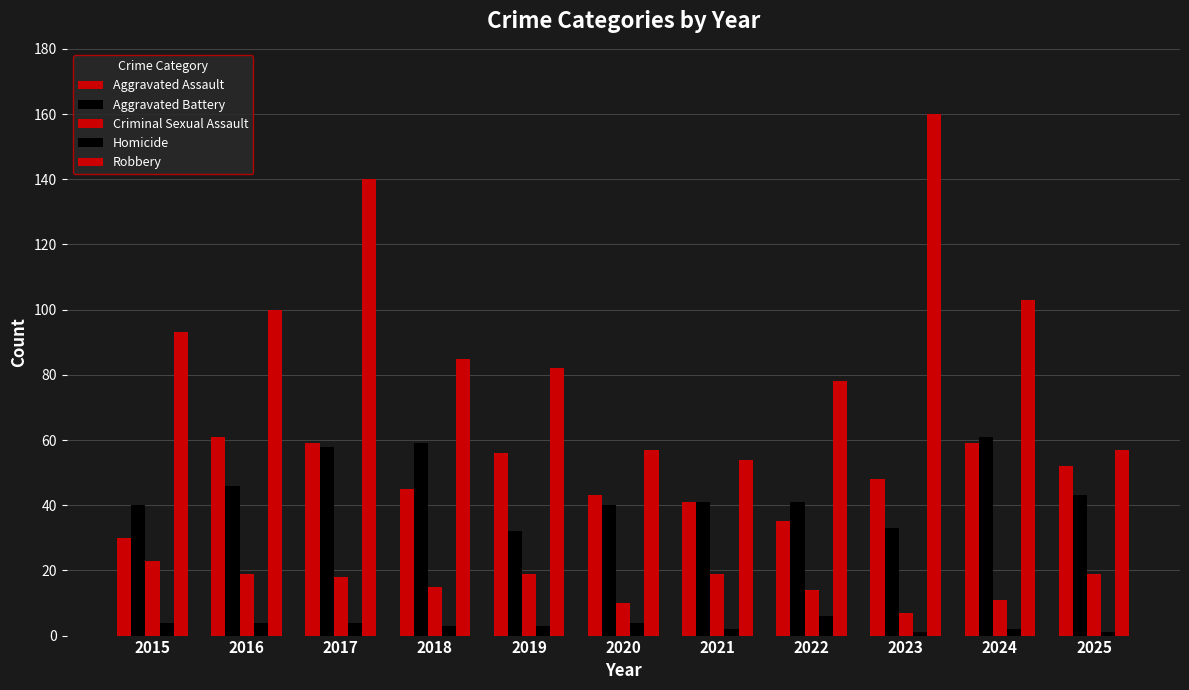

How many bars are there in total?

55